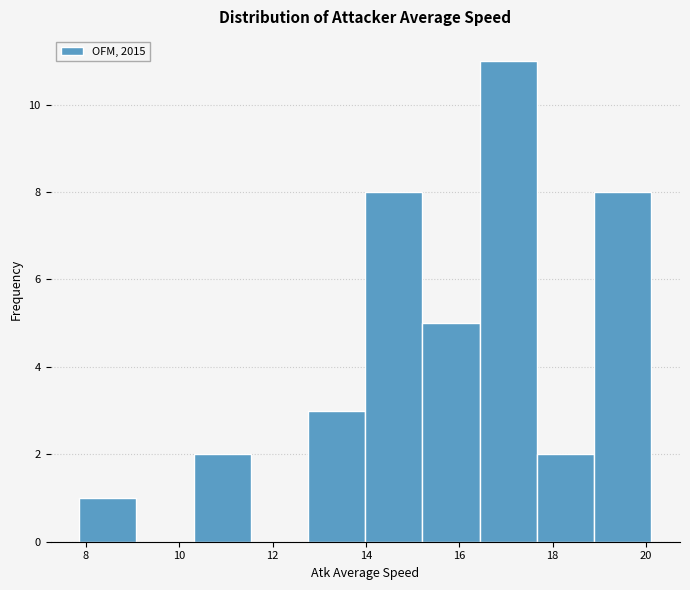

Reading left to right, list every bar in this chart as the range it spans on the x-axis followed by its height. Neither the bar edges nor the heights are printed on the chart, so give them approximately, as read against the axes.

7.8 to 9.0: 1
9.0 to 10.4: 0
10.4 to 11.6: 2
11.6 to 12.8: 0
12.8 to 14.0: 3
14.0 to 15.2: 8
15.2 to 16.4: 5
16.4 to 17.6: 11
17.6 to 18.8: 2
18.8 to 20.2: 8